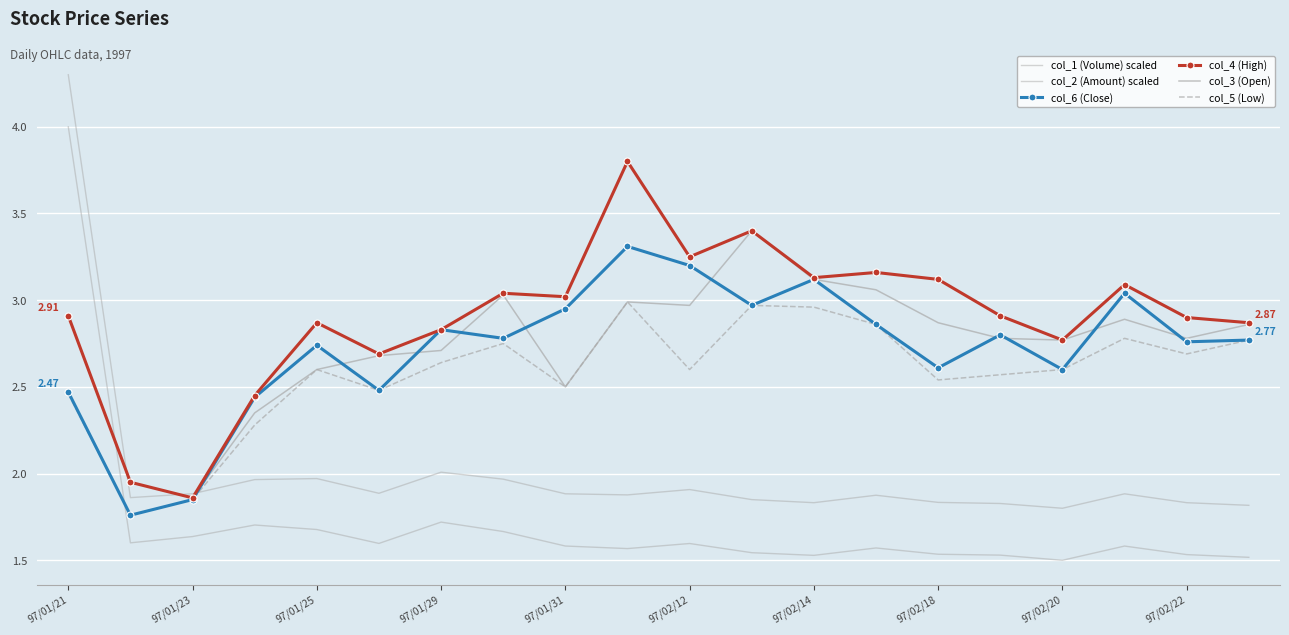

What is the highest value of the col_3 (Open) series?

3.4